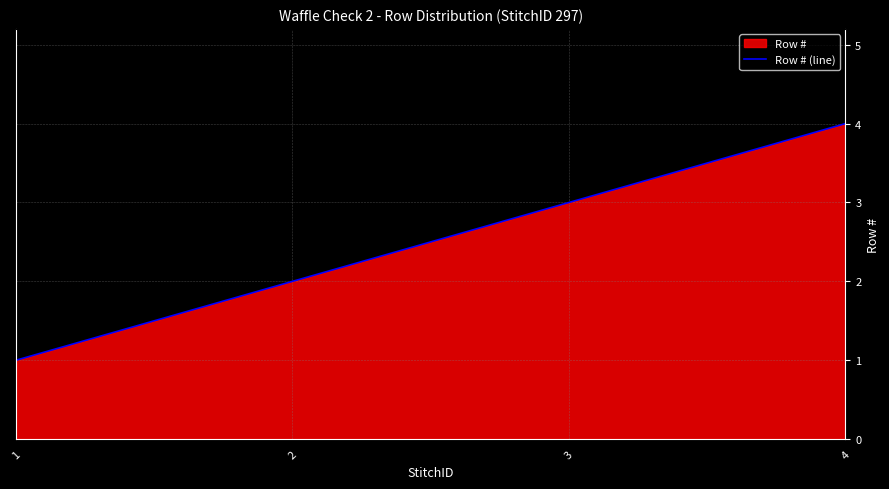

Reading left to right, list all the values displayed in this chart.

1=1	2=2	3=3	4=4